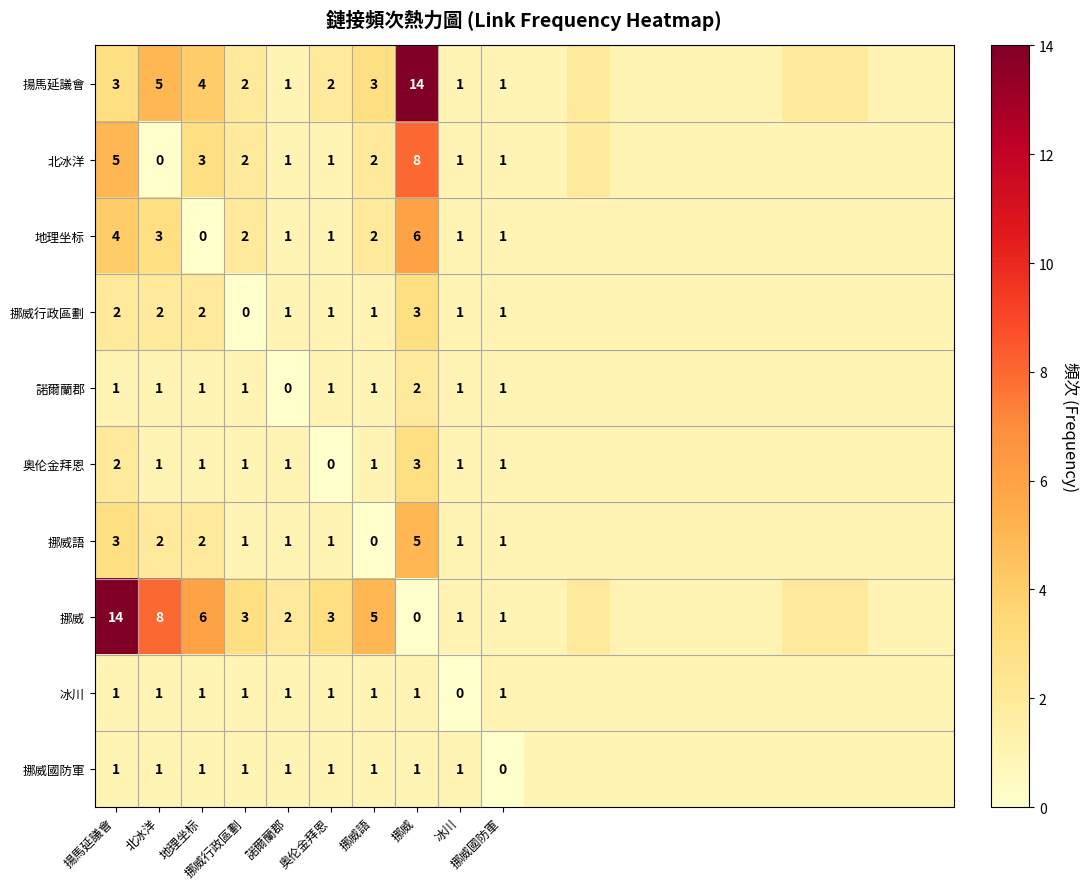

What is the difference between the second highest and second lowest values in the 揚馬延議會 series?

4